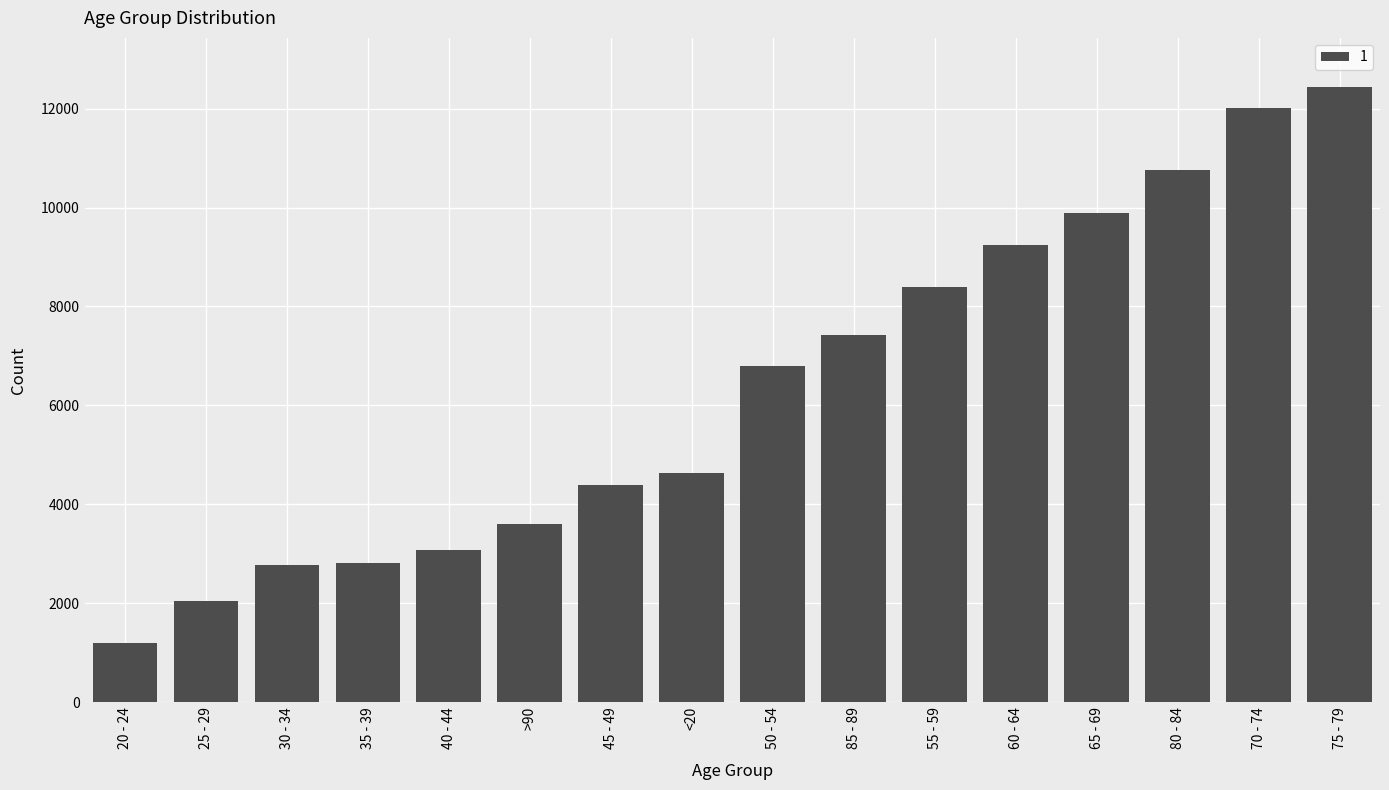

The value at 35 - 39 is 3725. True or false?

False